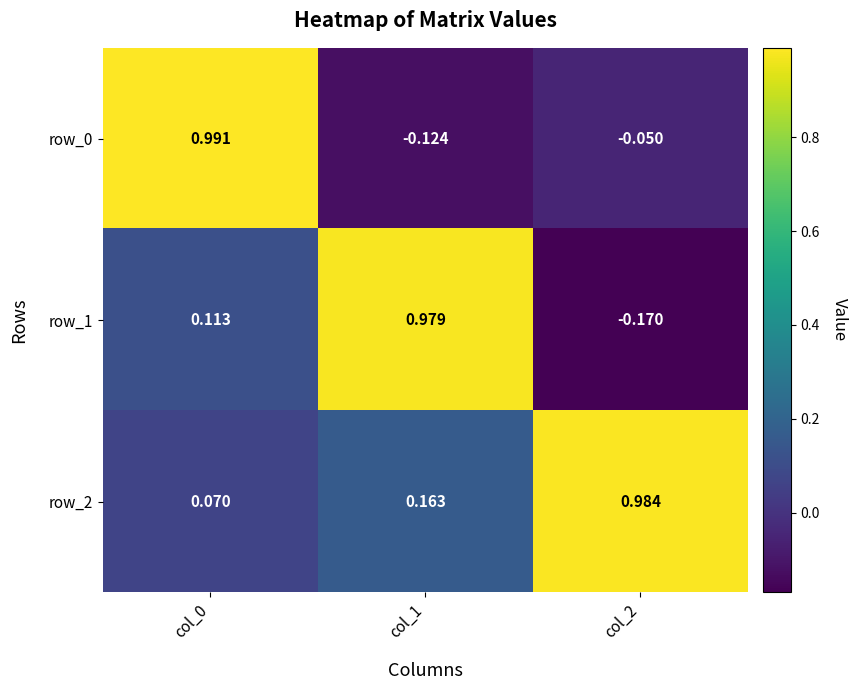

Is the value of row_0 at col_1 greater than the value of row_1 at col_2?

Yes